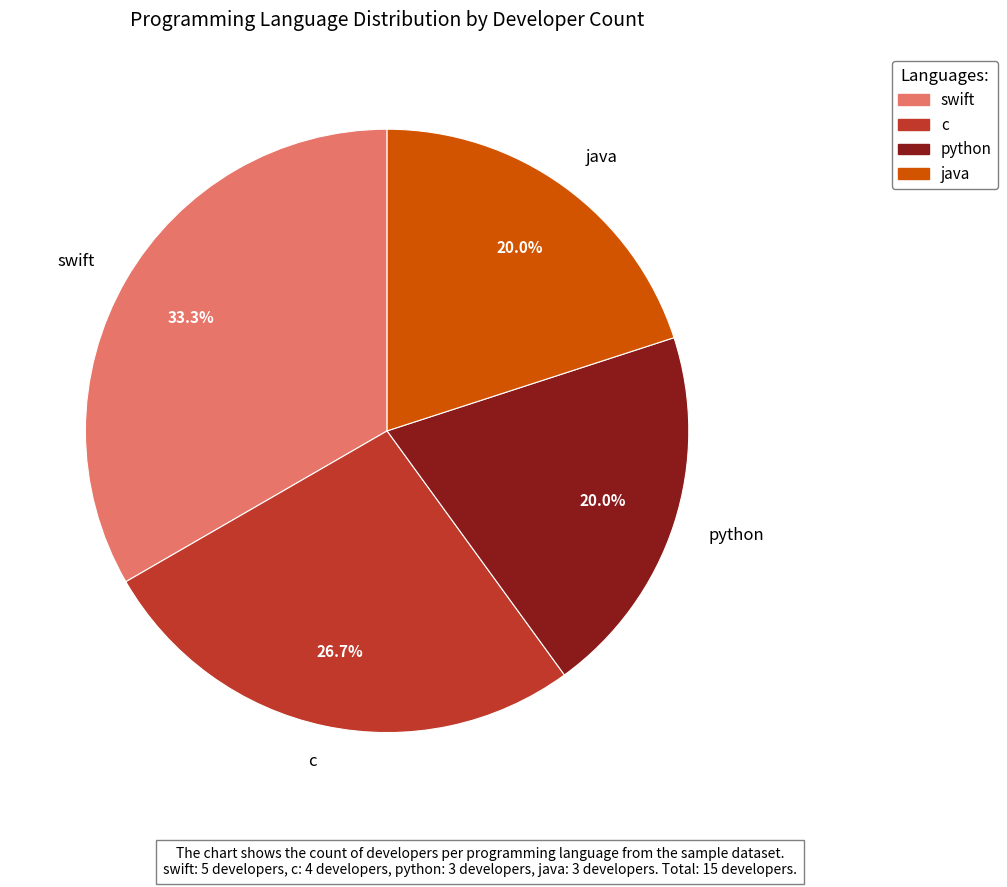

Which category has the biggest portion of the pie?

swift